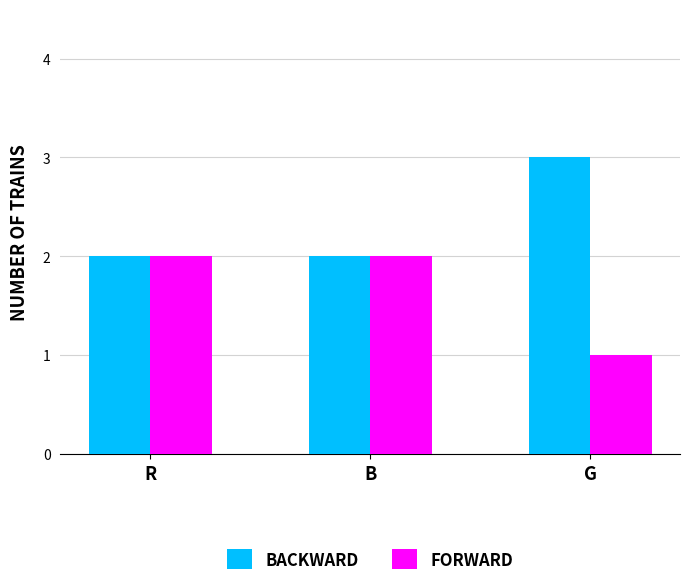

True or false: BACKWARD has a value of 4 at R.

False